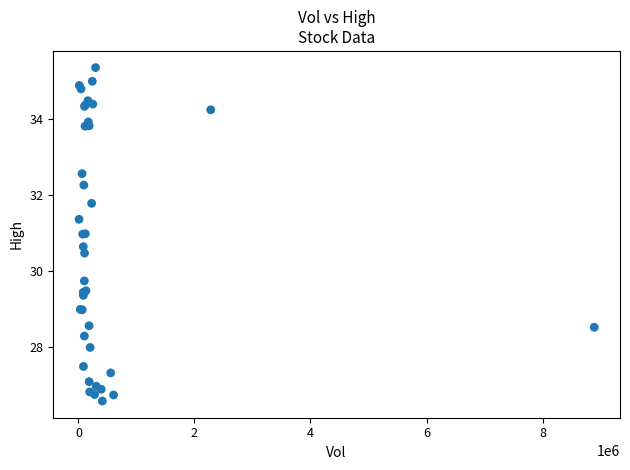

What Y value in the scatter plot is closest to 30?

29.8